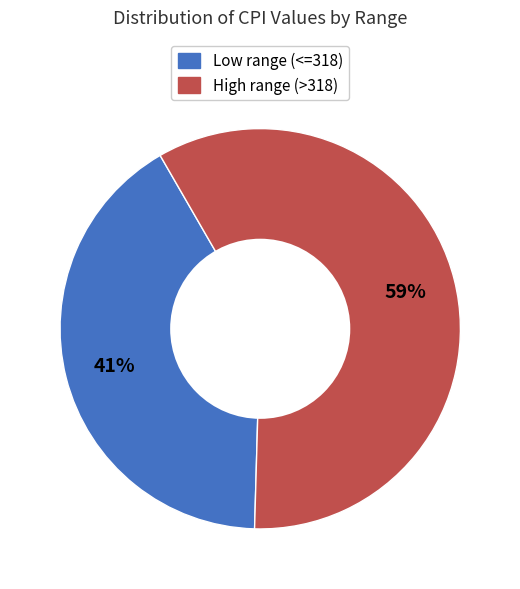

Does any single category account for the majority?

Yes